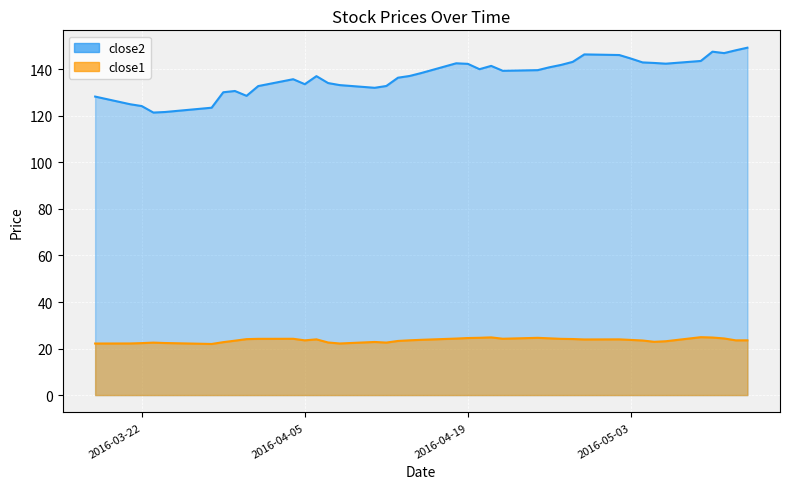

Is the value of close1 at 26 greater than the value of close2 at 29?

No